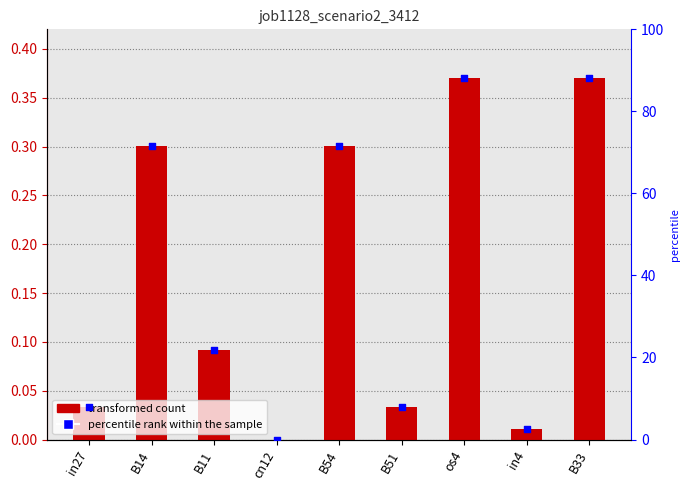

Which series has the largest total across all categories?

percentile rank within the sample